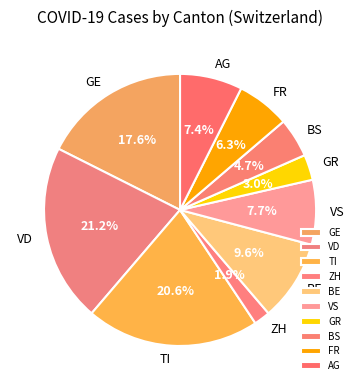

What percentage is NOT represented by VD?

78.8%